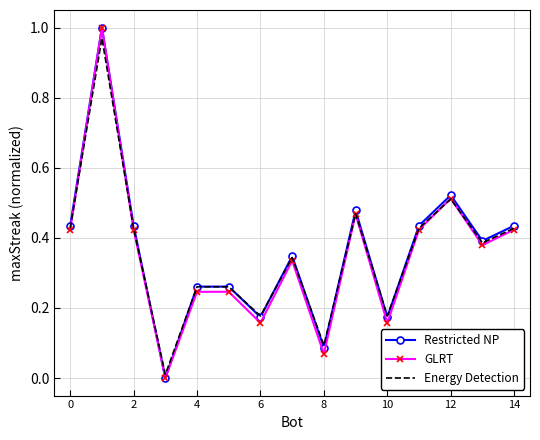

What are all the series names shown in the legend?

Restricted NP, GLRT, Energy Detection